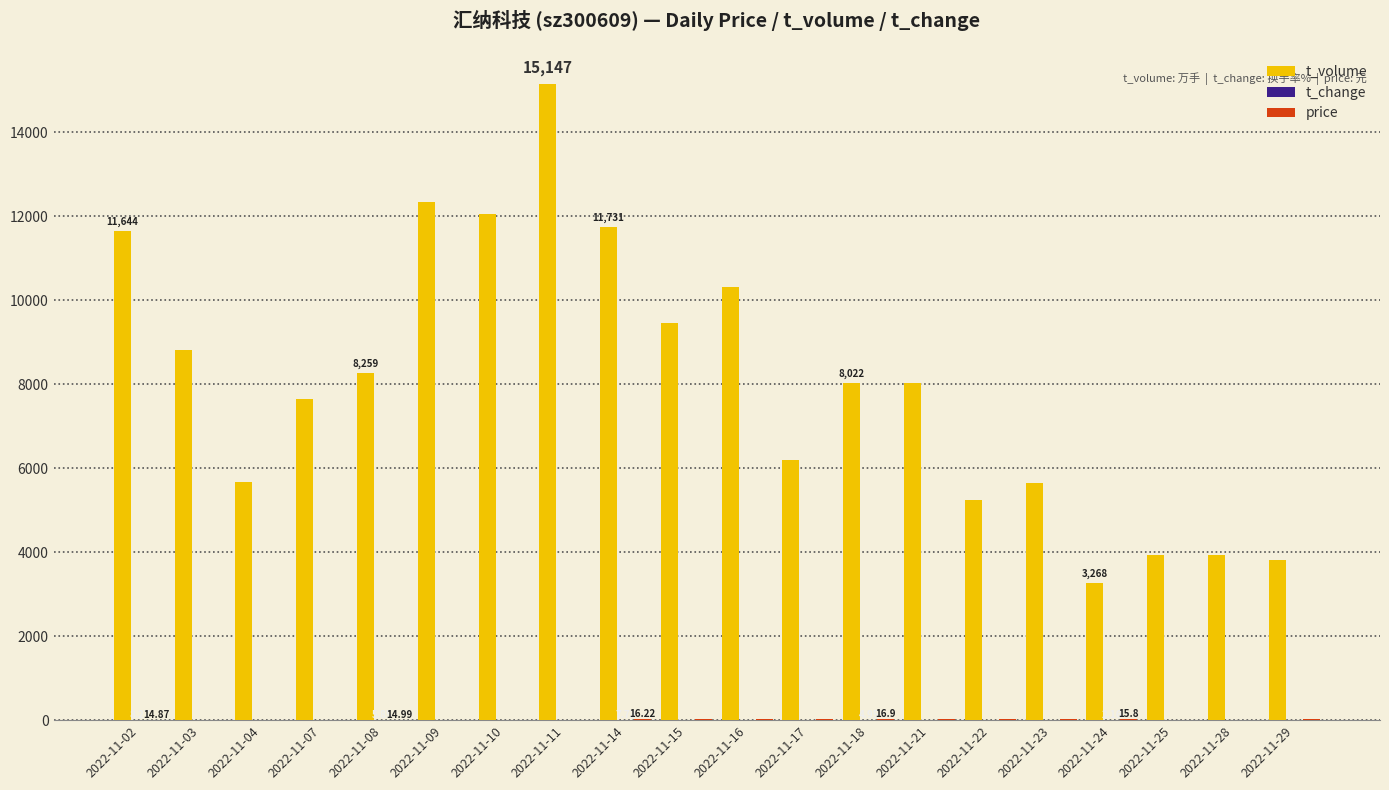

Which series changed the most between 2022-11-15 and 2022-11-25?

t_volume